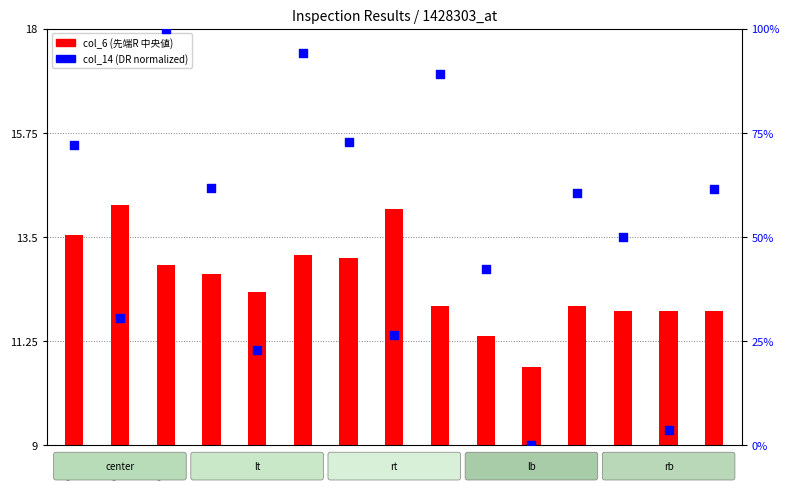

Which series has the widest spread of Y values?

col_14 (DR)